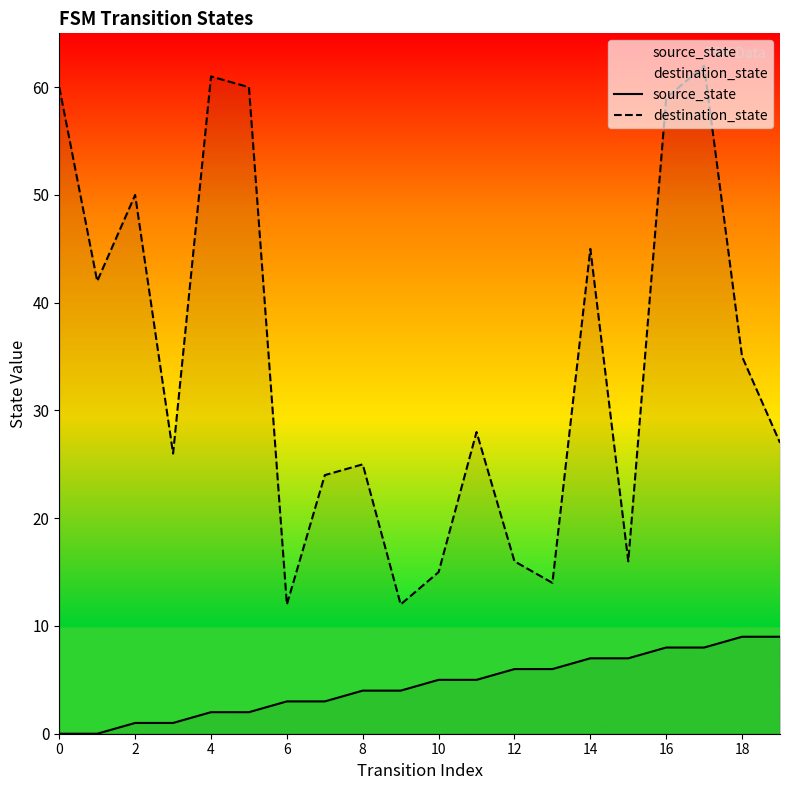

List the series in order of their peak value, lowest first.

source_state, destination_state